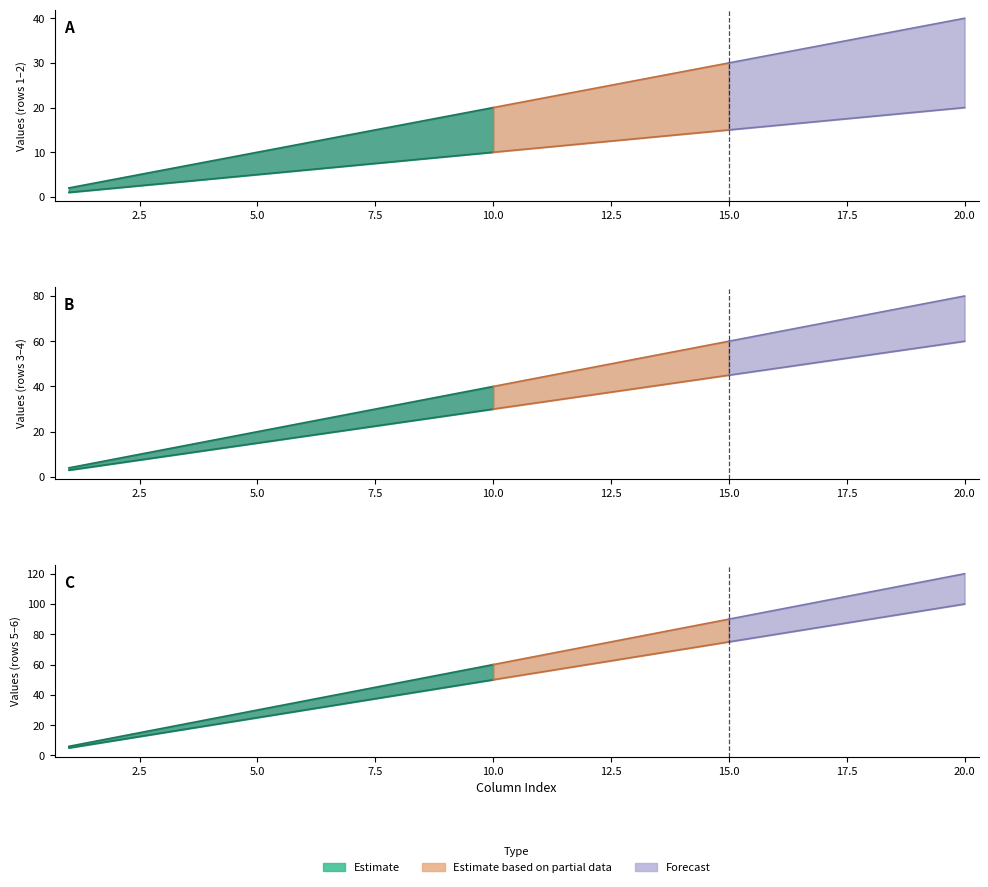

At which category is the sum across all series the highest?

20